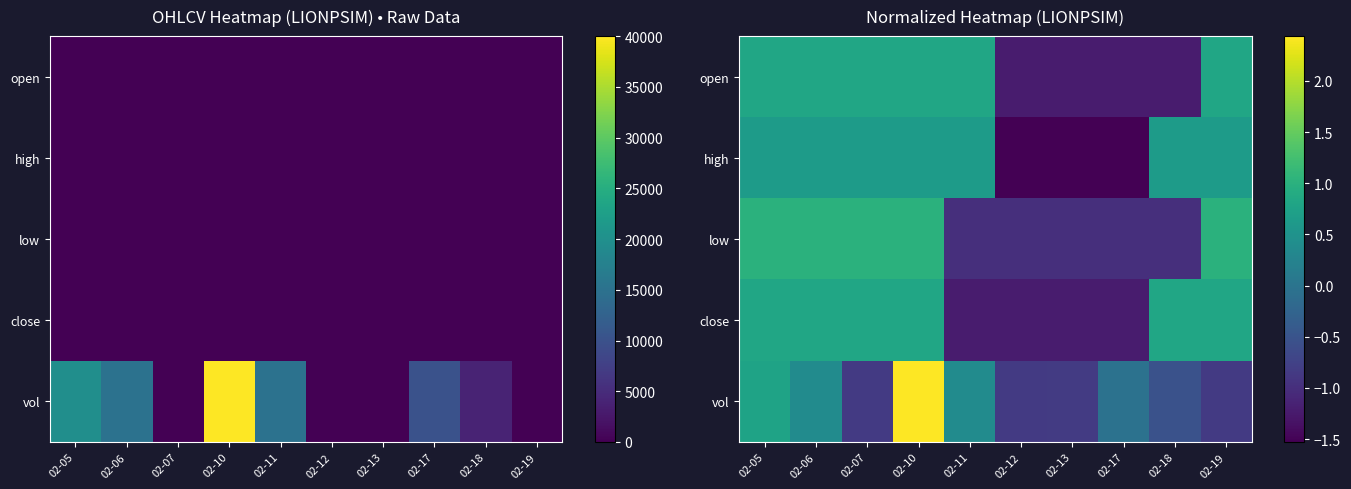

At 02-11, list the series in order from largest to smallest.

open, high, vol, low, close